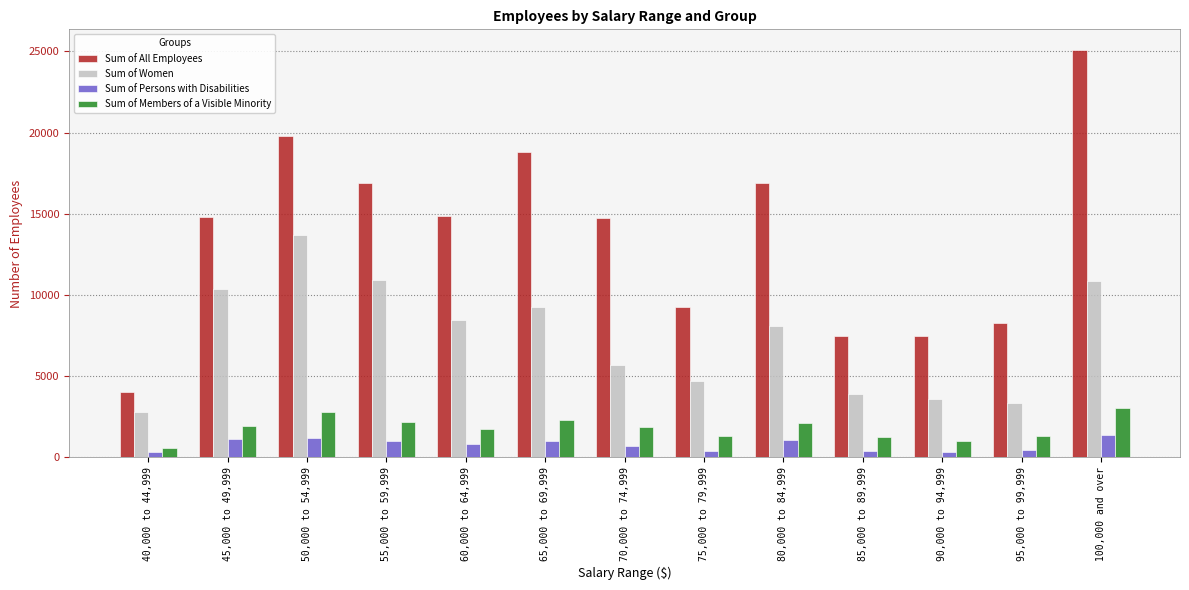

Rank the series by their maximum value, from lowest to highest.

Sum of Persons with Disabilities, Sum of Members of a Visible Minority, Sum of Women, Sum of All Employees